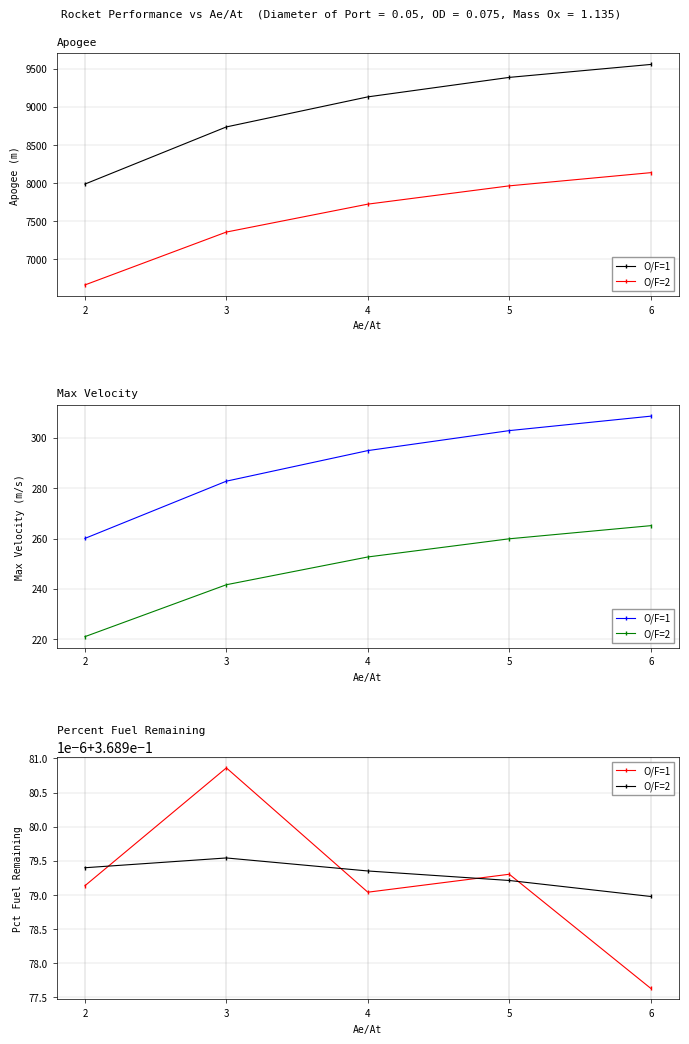

How many times do O/F=2 and O/F=1 cross each other?

4